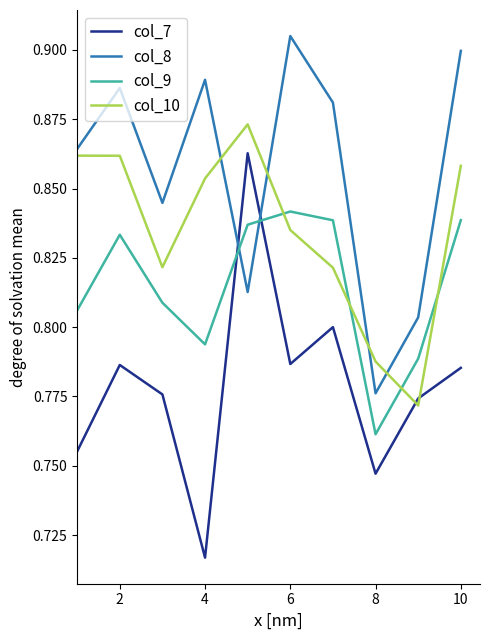

True or false: col_8 and col_7 intersect in this chart.

True